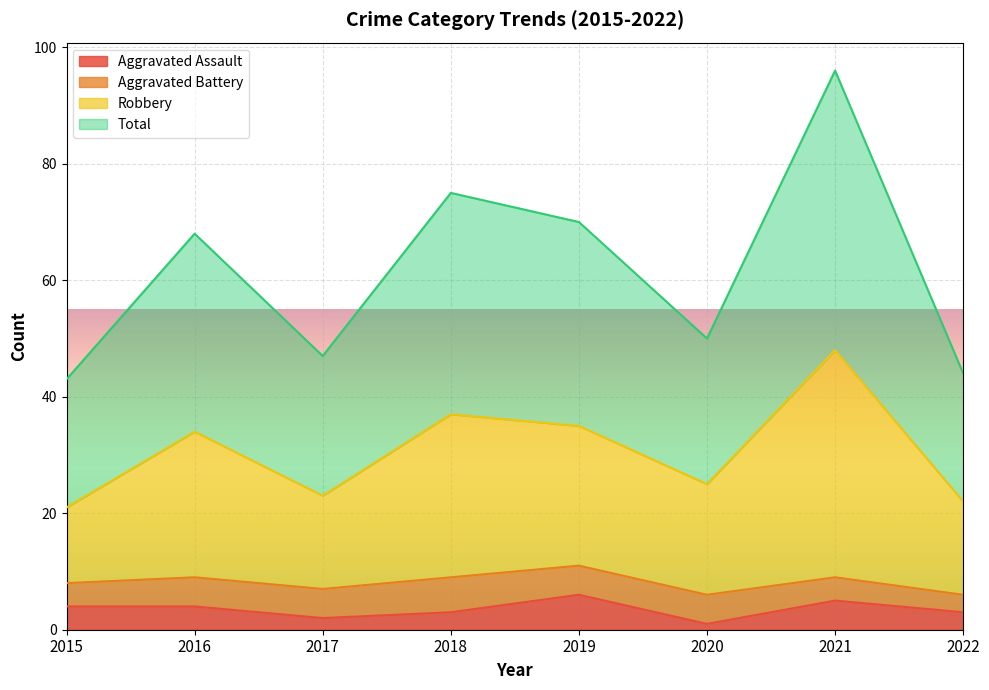

What is the maximum value for Total?

96